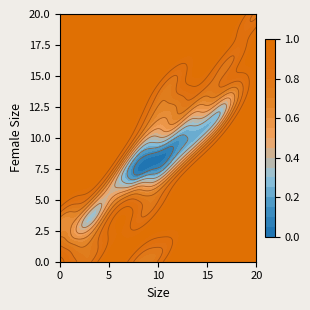

Count the number of values greater than 8.

21